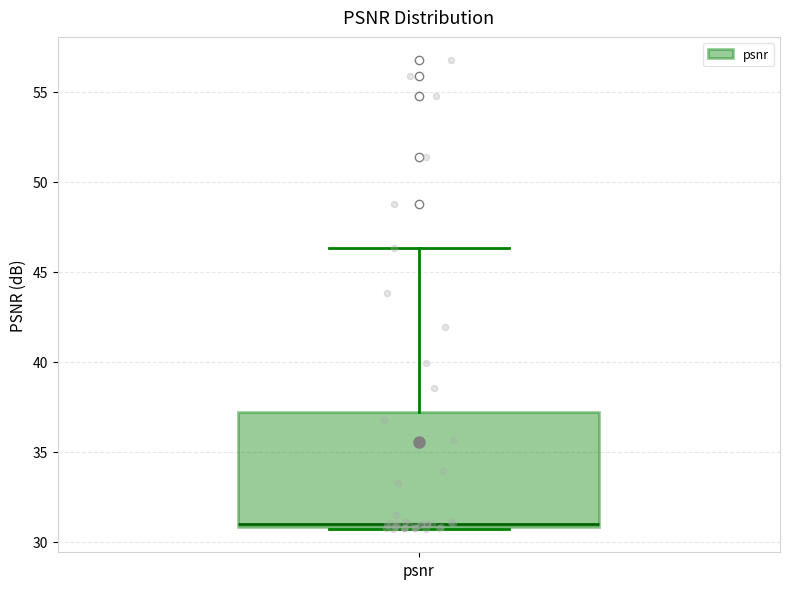

Where is the lower edge of the box for psnr on the y-axis? The values are not printed on the chart, so give them approximately, as read against the axis.

31.0